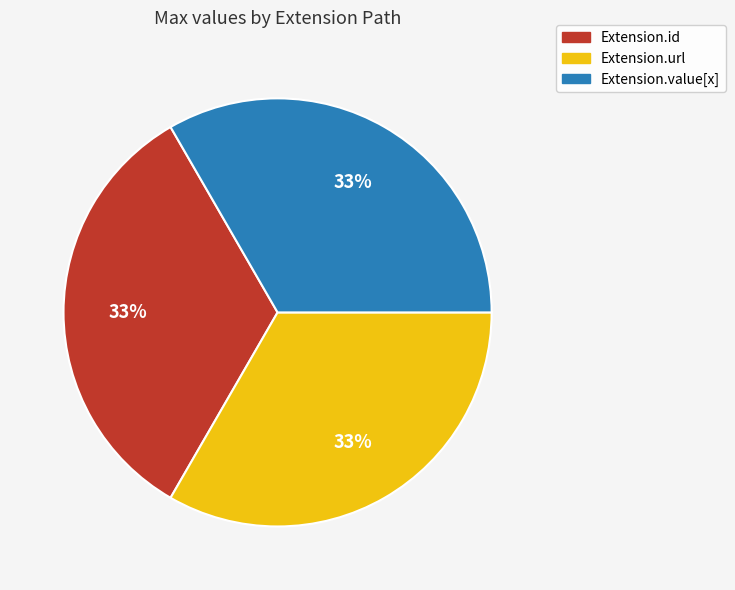

Is there a majority slice in this chart?

No